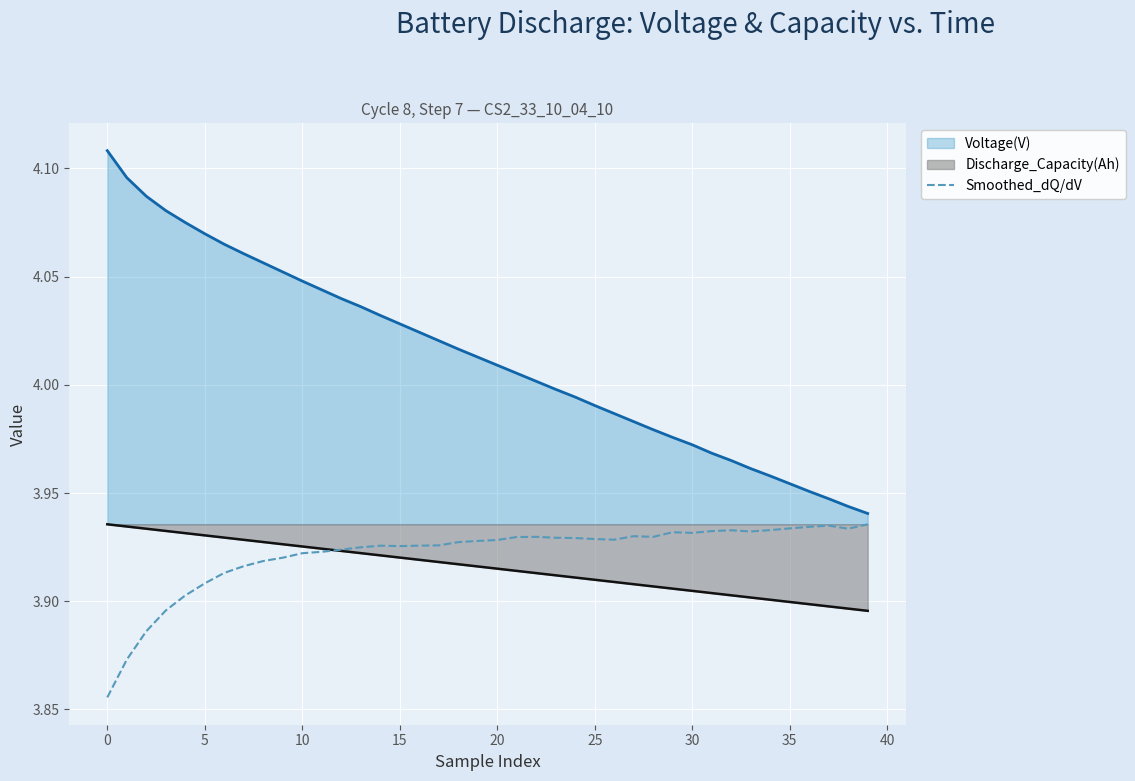

Which series has the largest range (max minus min)?

Voltage(V)